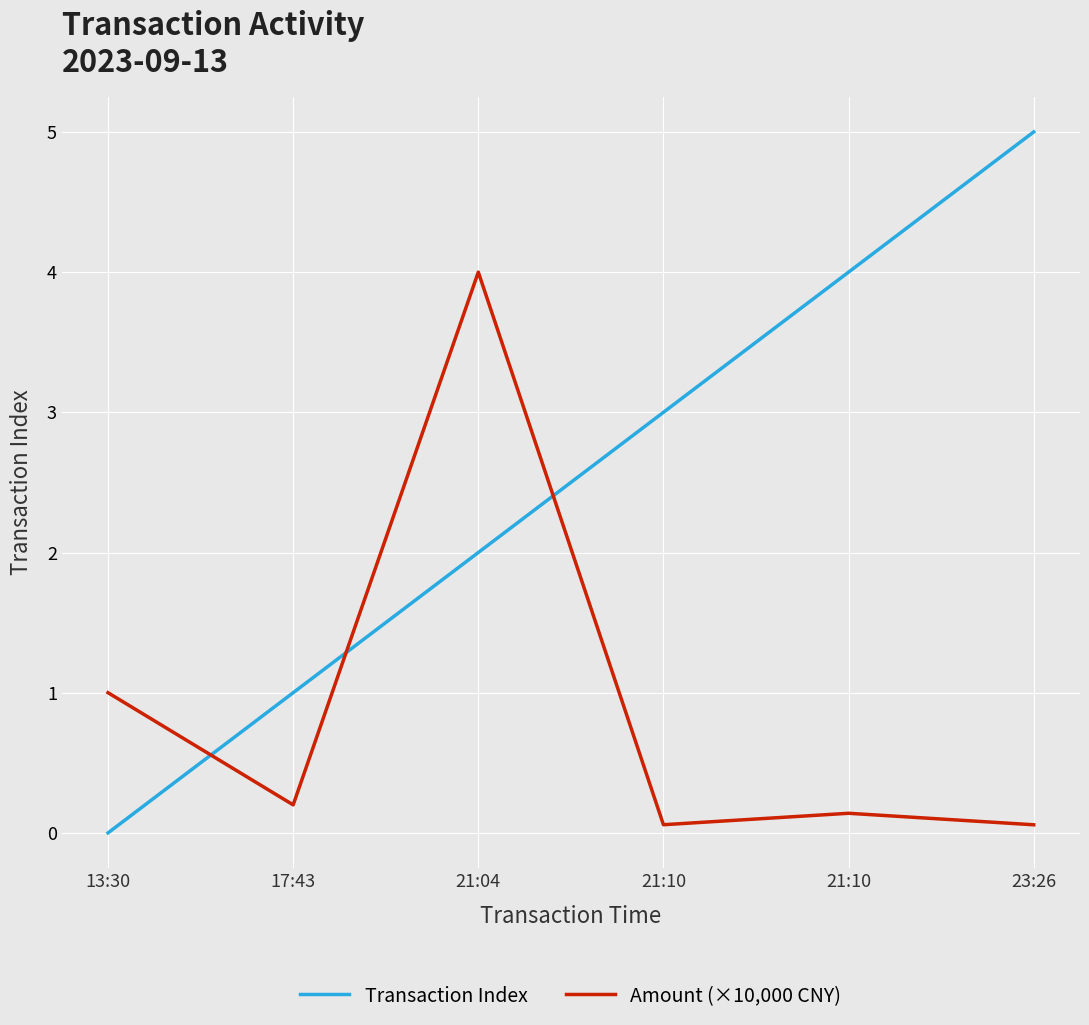

What is the difference between the Amount (×10,000 CNY) values at 21:04 and 21:10?

3.9